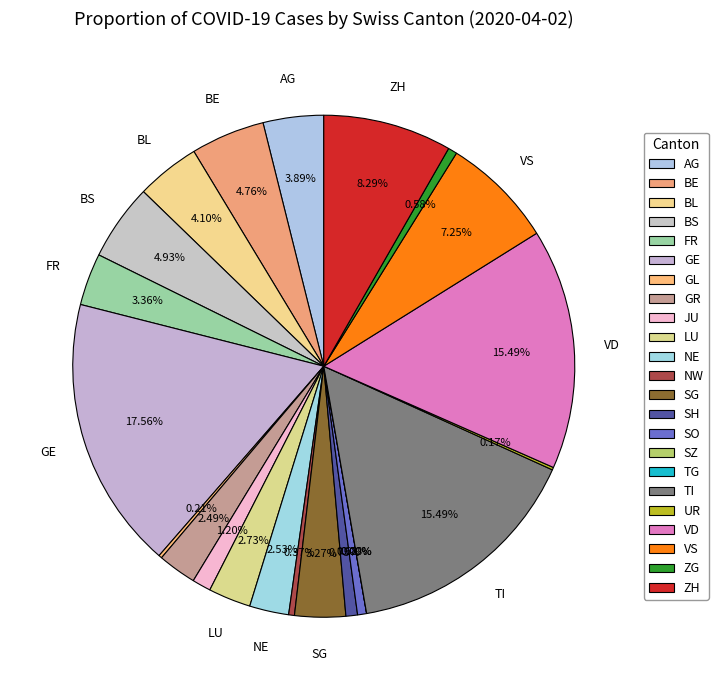

What is the change in value from GL to NE?

+56